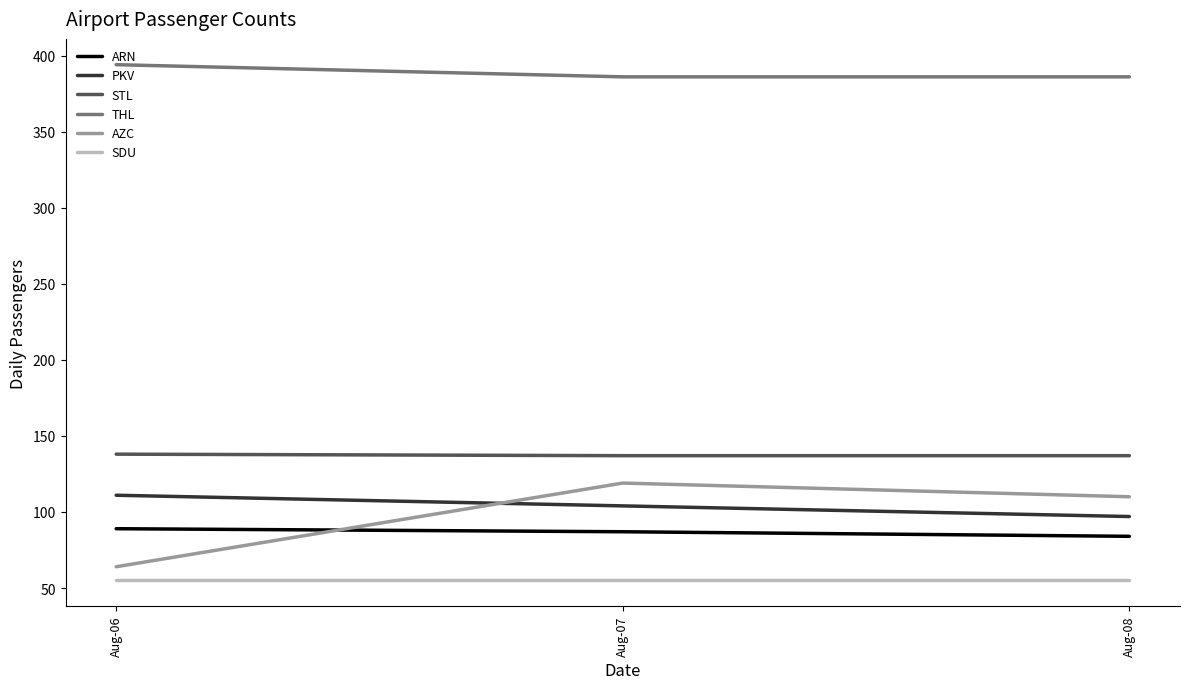

What is the greatest value displayed?

394